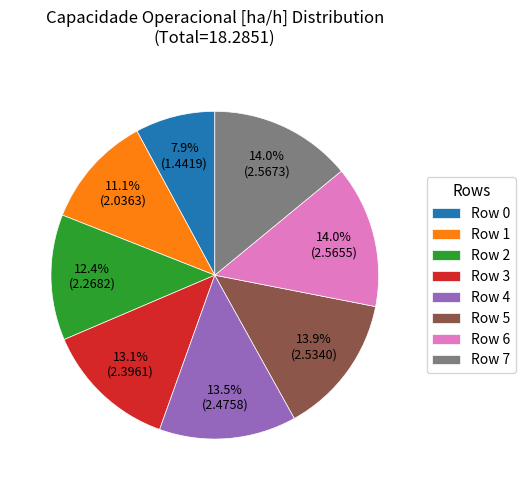

What portion of the pie excludes Row 1?

88.9%